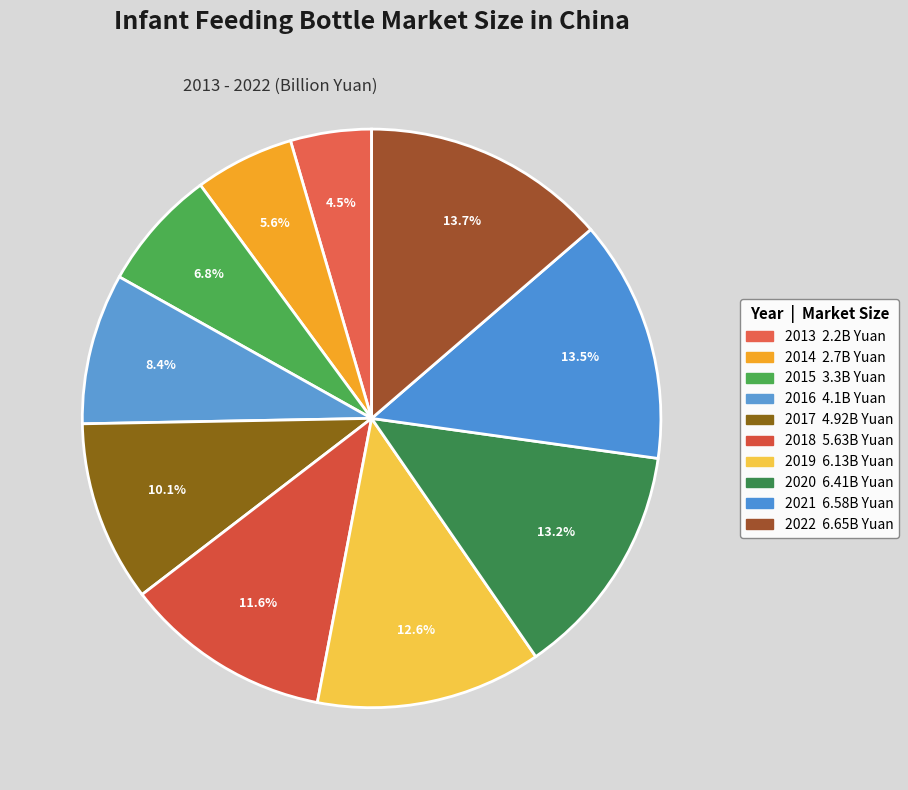

What percentage is the 2022 slice, to the nearest percent?

14%